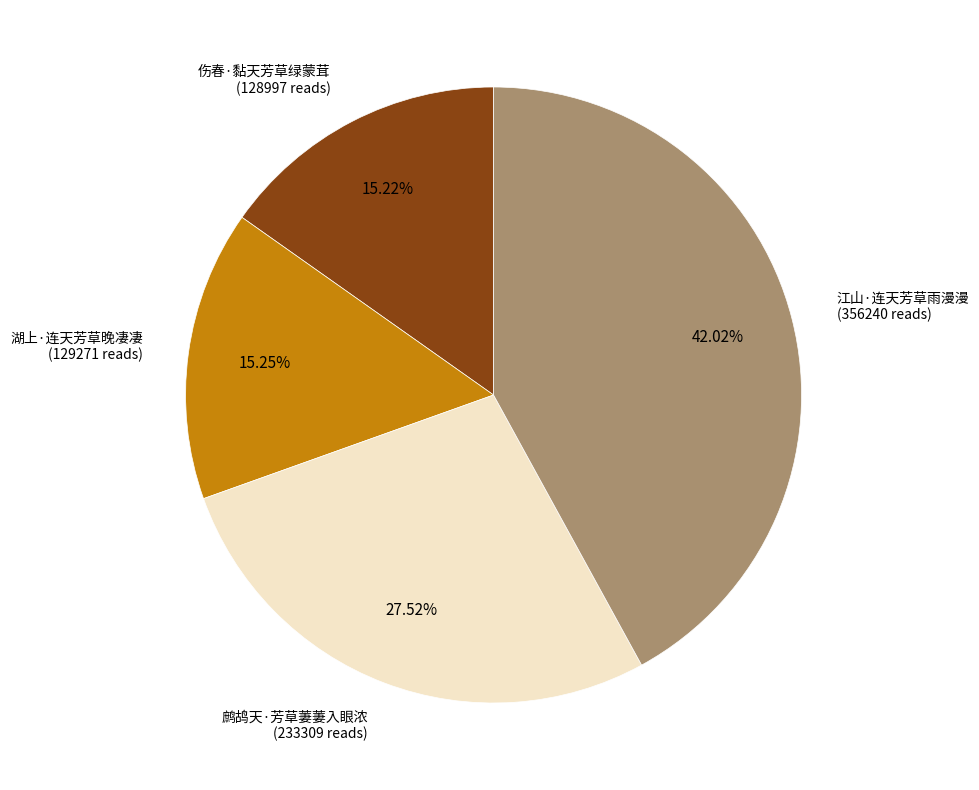

How many slices are in this pie chart?

4